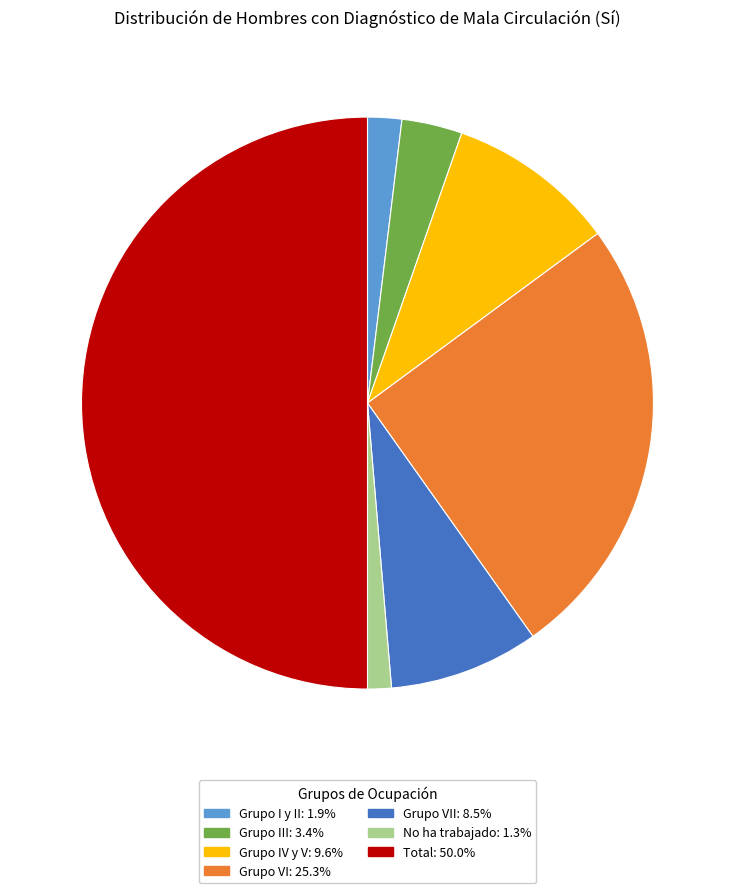

How many slices are in this pie chart?

7